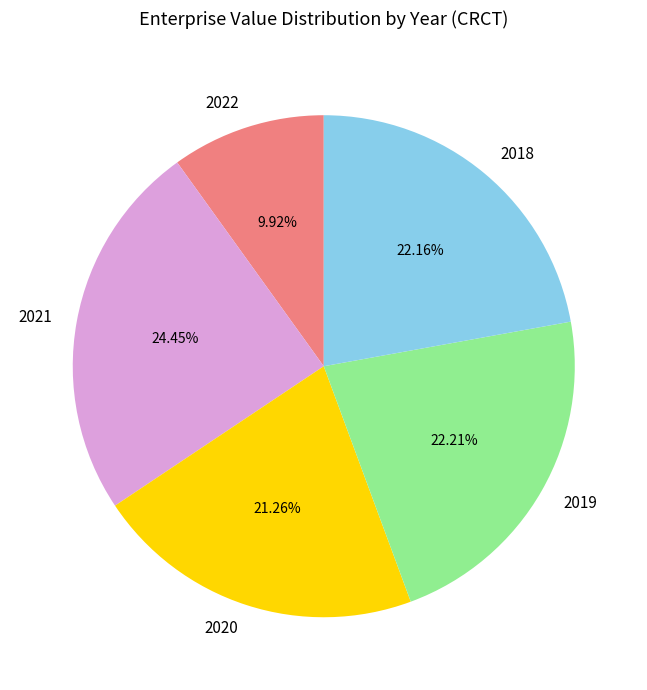

How many slices are in this pie chart?

5